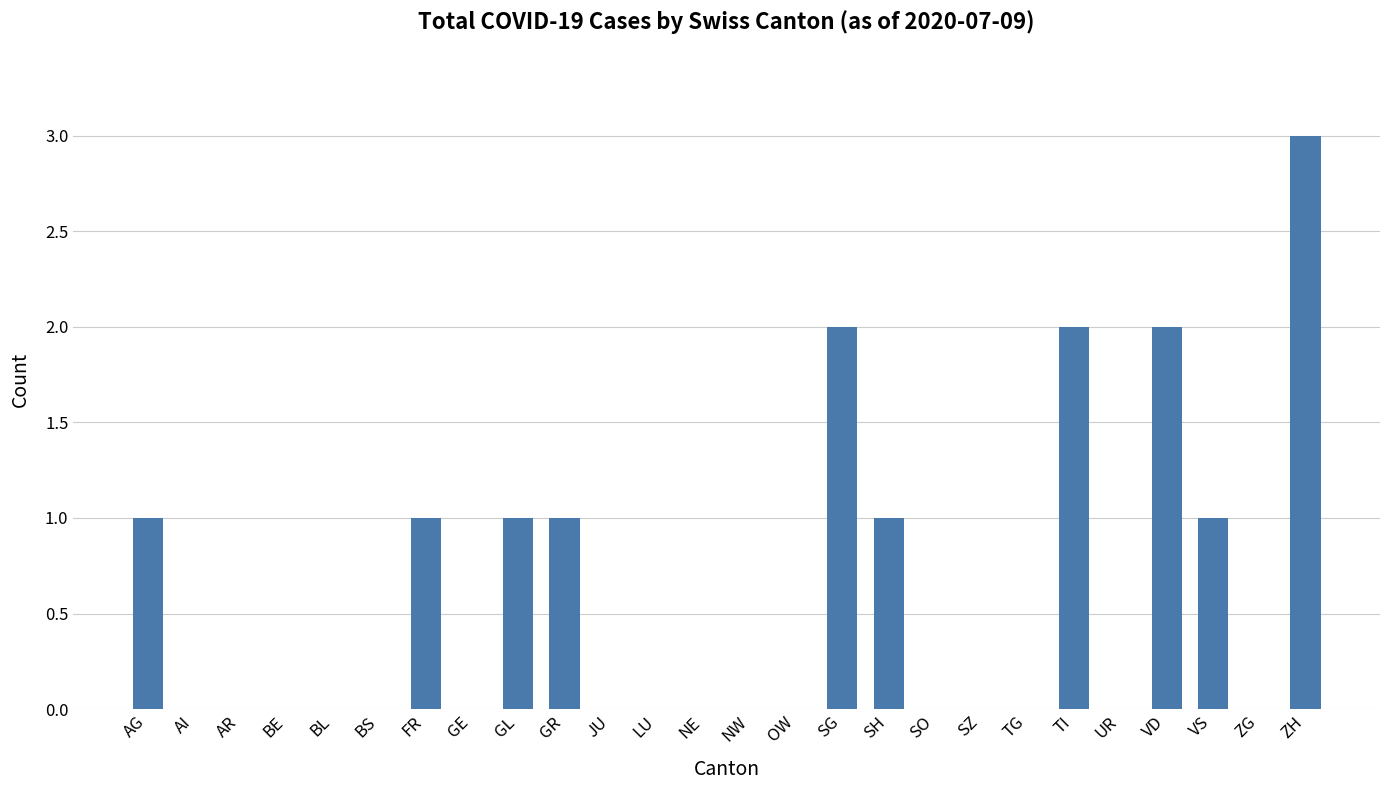

What is the change in value from GR to JU?

-1